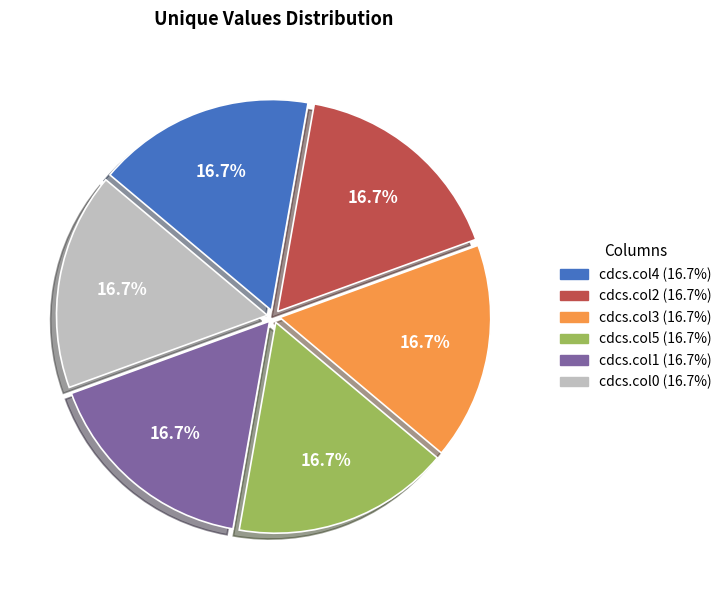

Does any single category account for the majority?

No